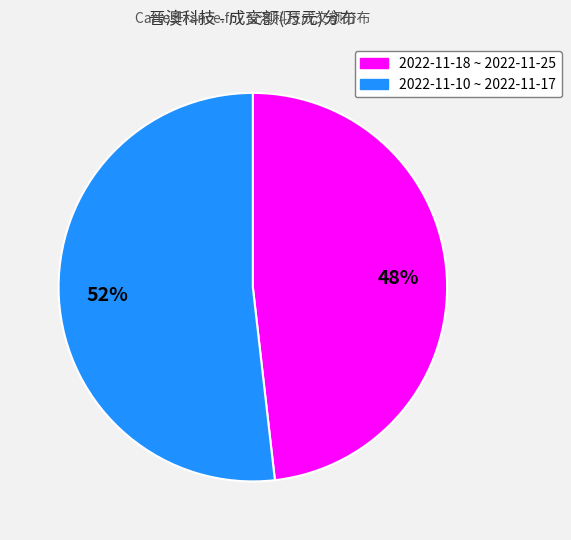

To the nearest percent, what is the difference between the largest and smallest slice percentages?

4%